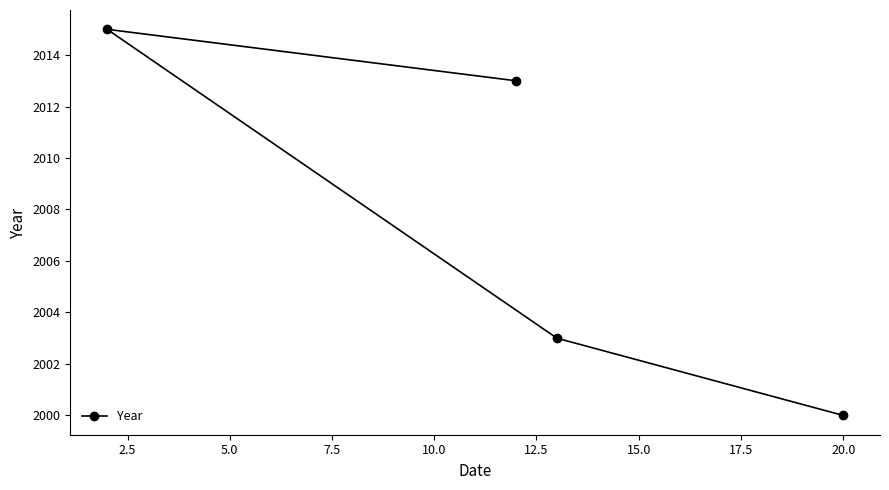

What is the sum of all values?

8031